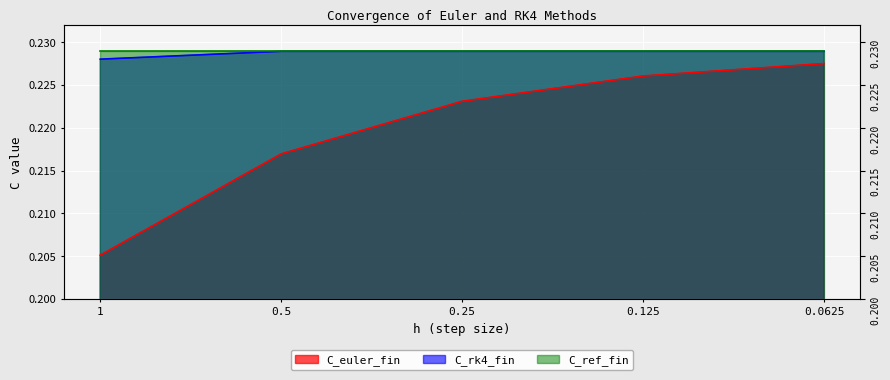

The value of C_euler_fin at 0.5 is 0.0. True or false?

False